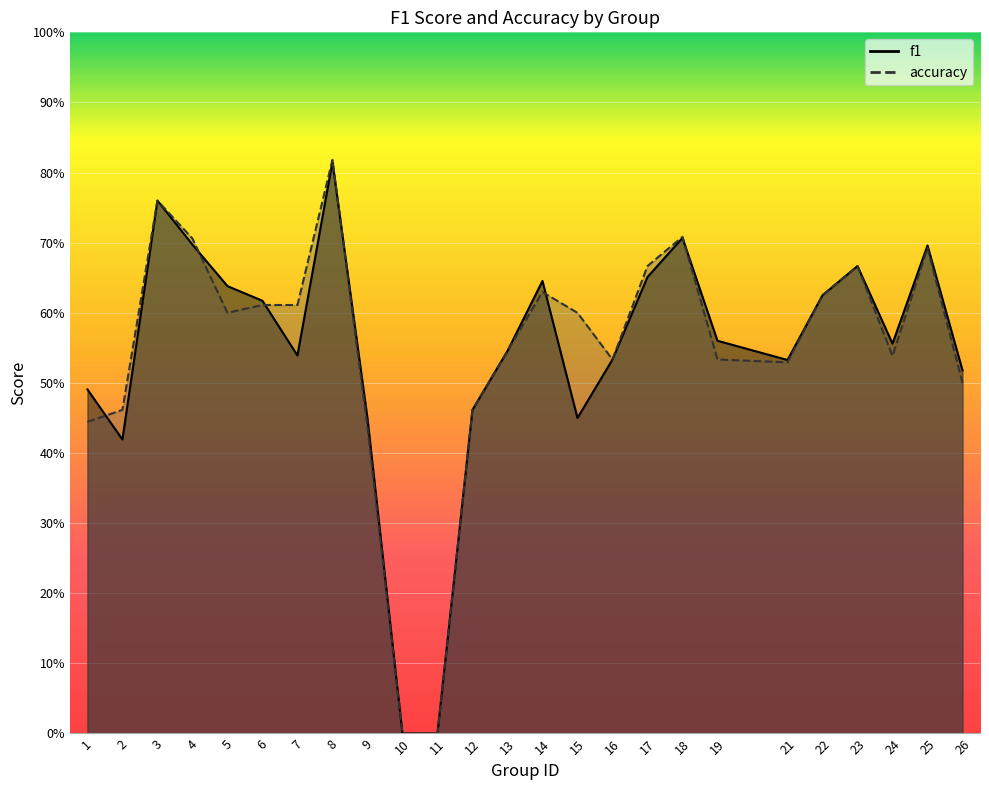

What is the approximate value of f1 at 18?

0.7